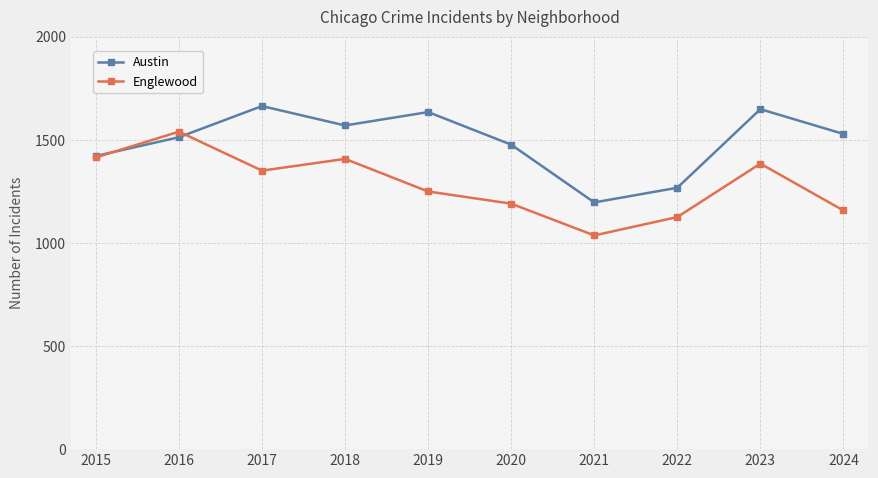

How many interior local peaks does the Englewood series have?

3